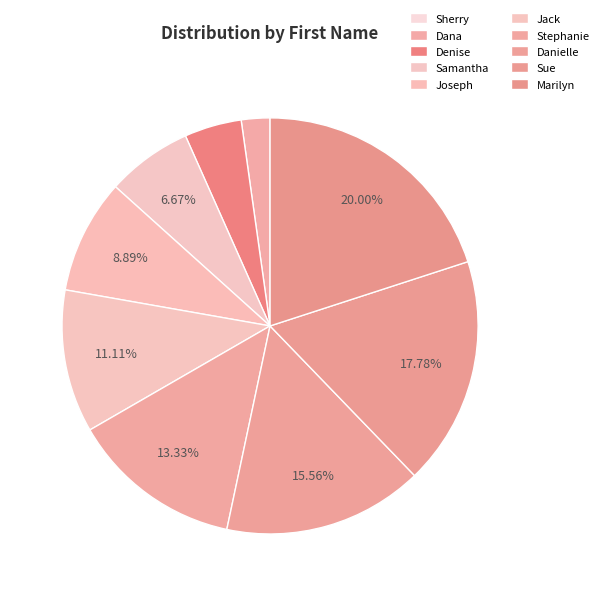

What is the change in value from Jack to Stephanie?

+1